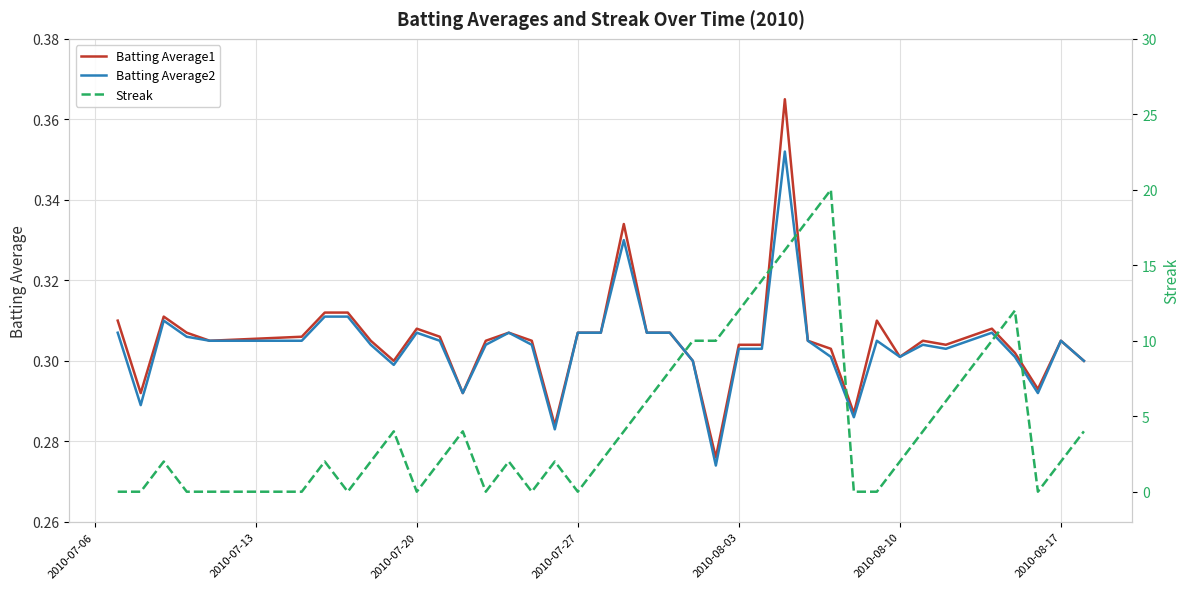

After their last crossing, which series has the higher values: Streak or Batting Average1?

Streak